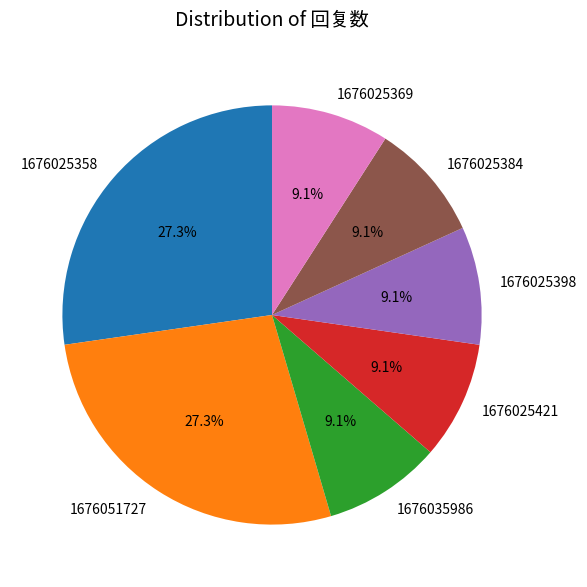

Combined, do 1676025421 and 1676025384 account for over 50%?

No